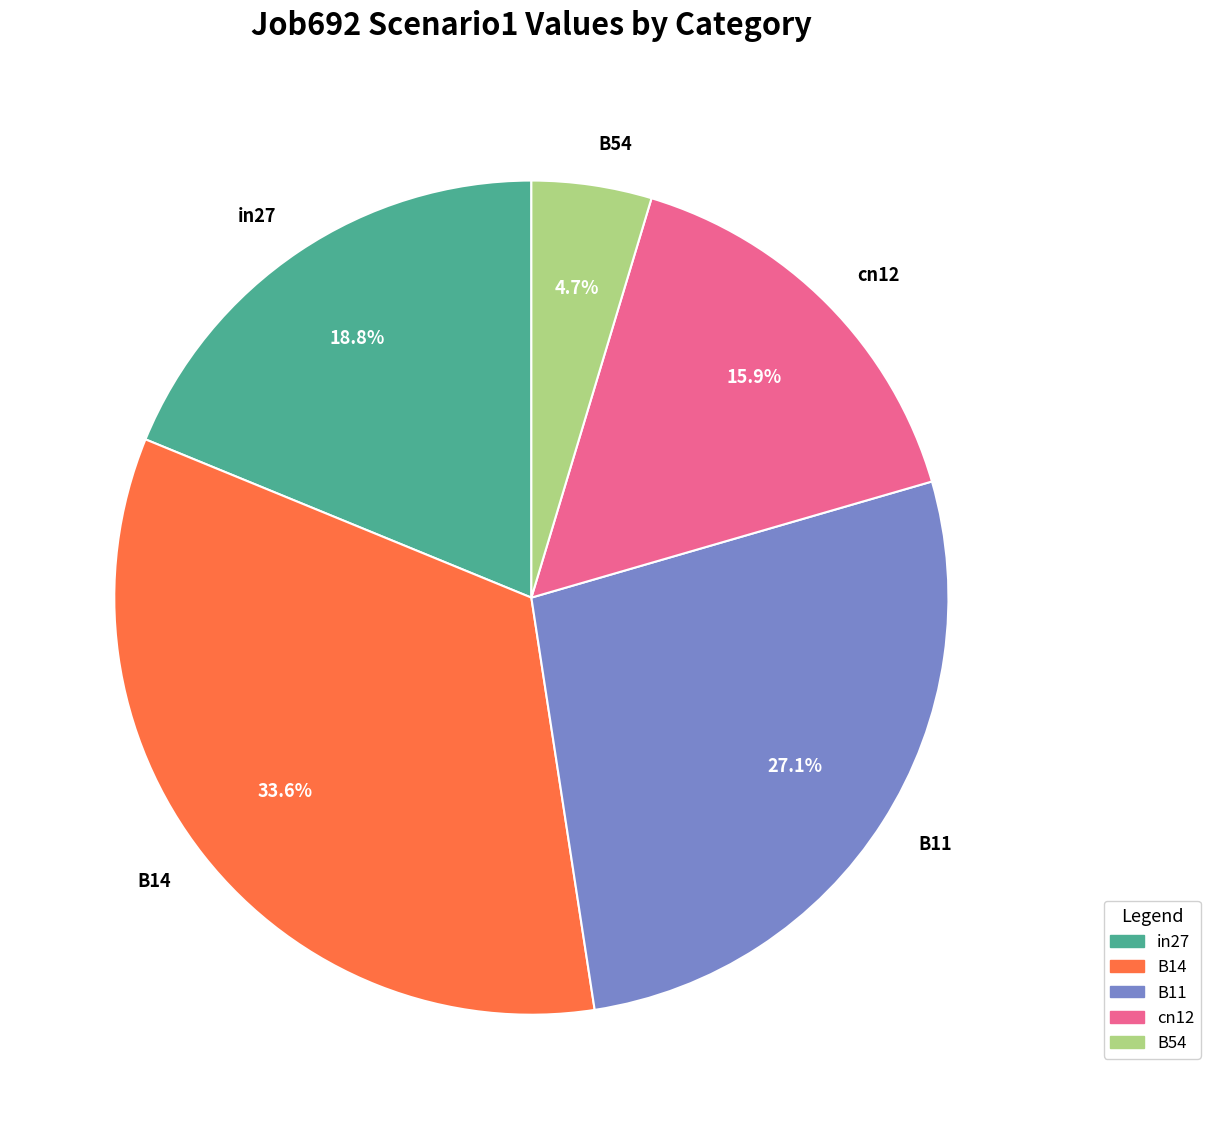

To the nearest percent, what percentage of the pie is in27?

19%